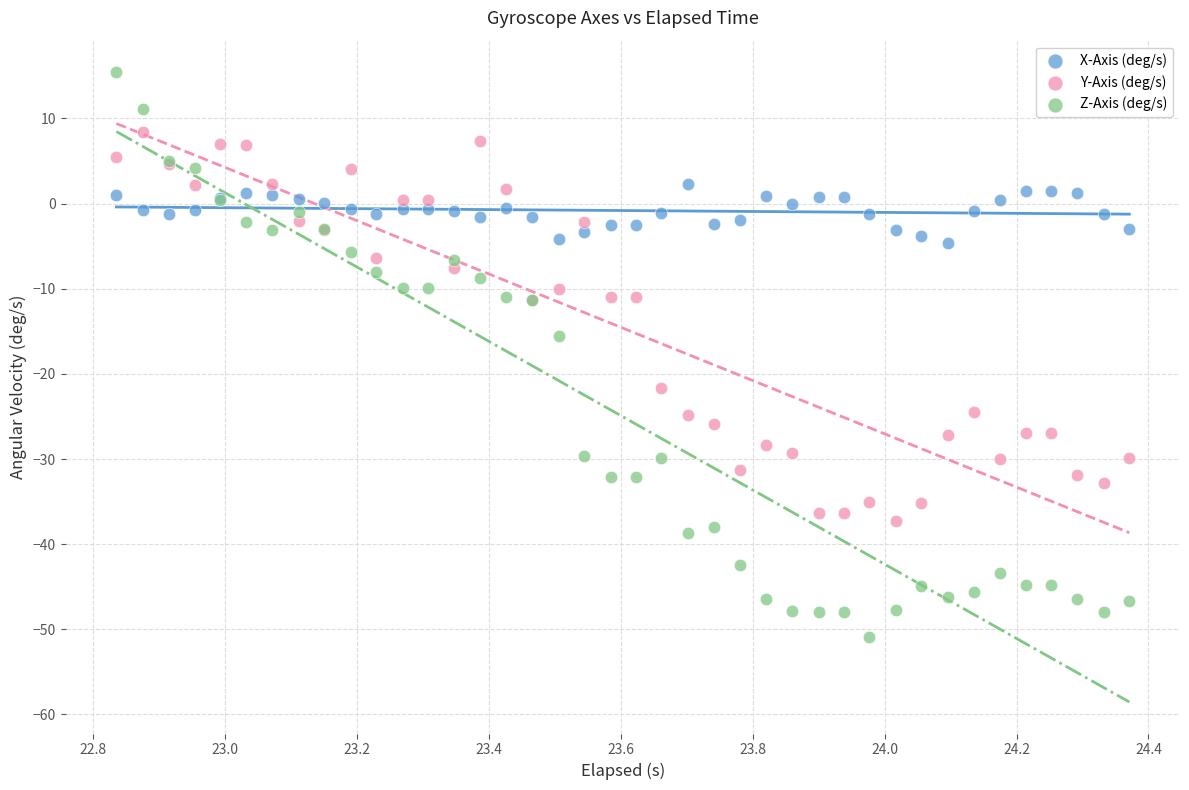

What are all the series names shown in the legend?

X-Axis (deg/s), Y-Axis (deg/s), Z-Axis (deg/s)